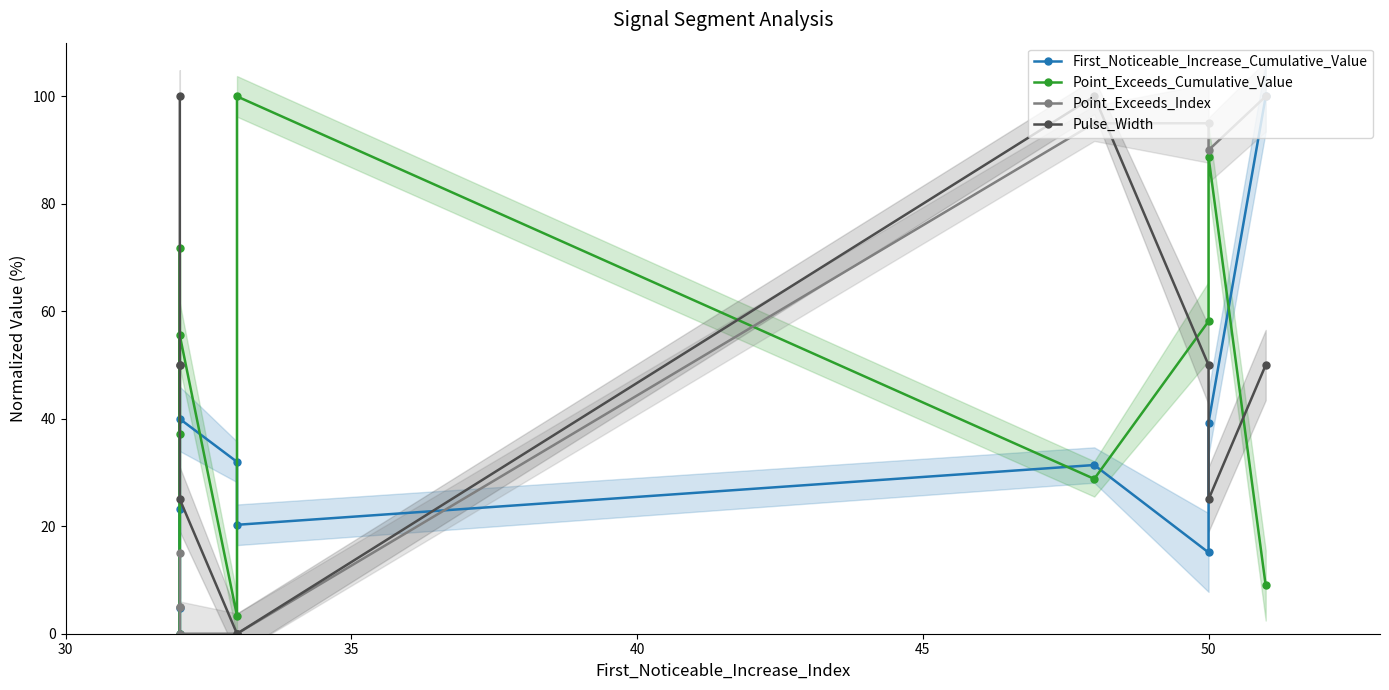

How many categories are shown in the chart?

10